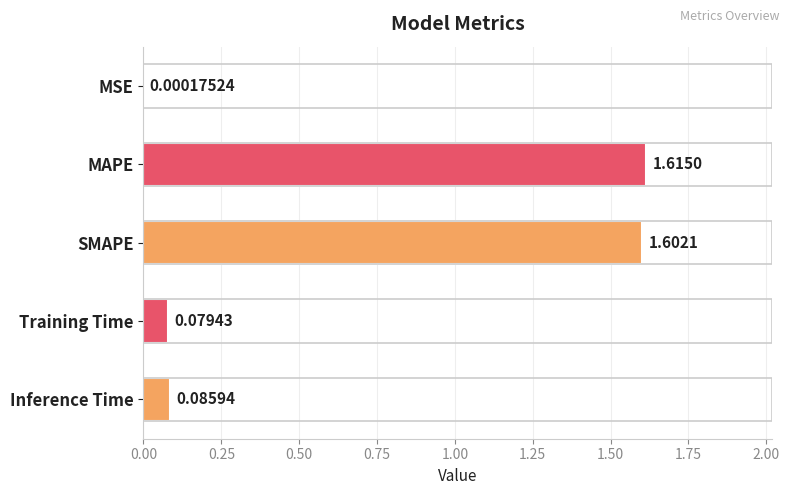

Where is the data nearest to the value 0?

MSE